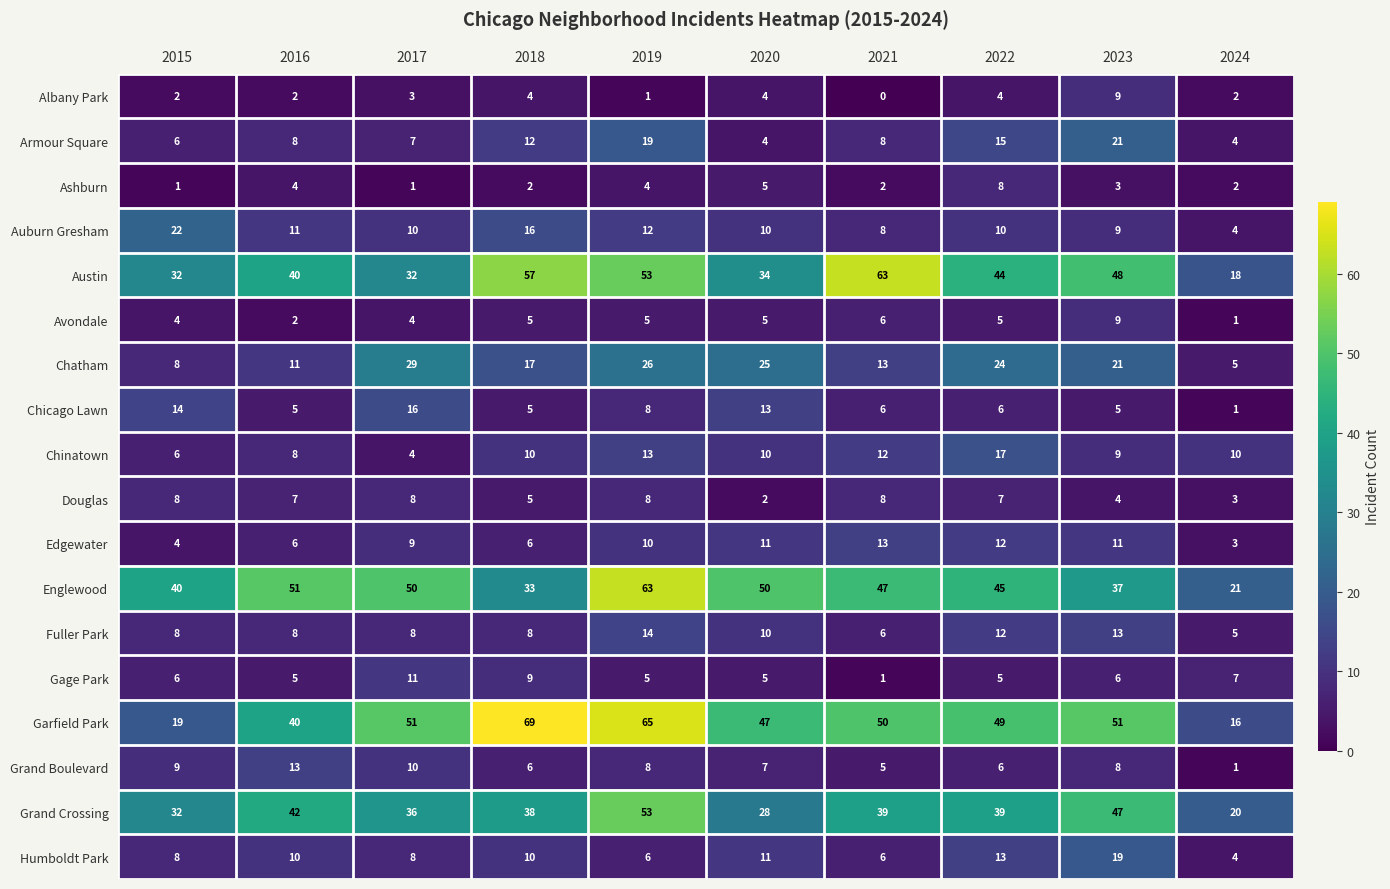

Which series changed the most between 2017 and 2023?

Austin